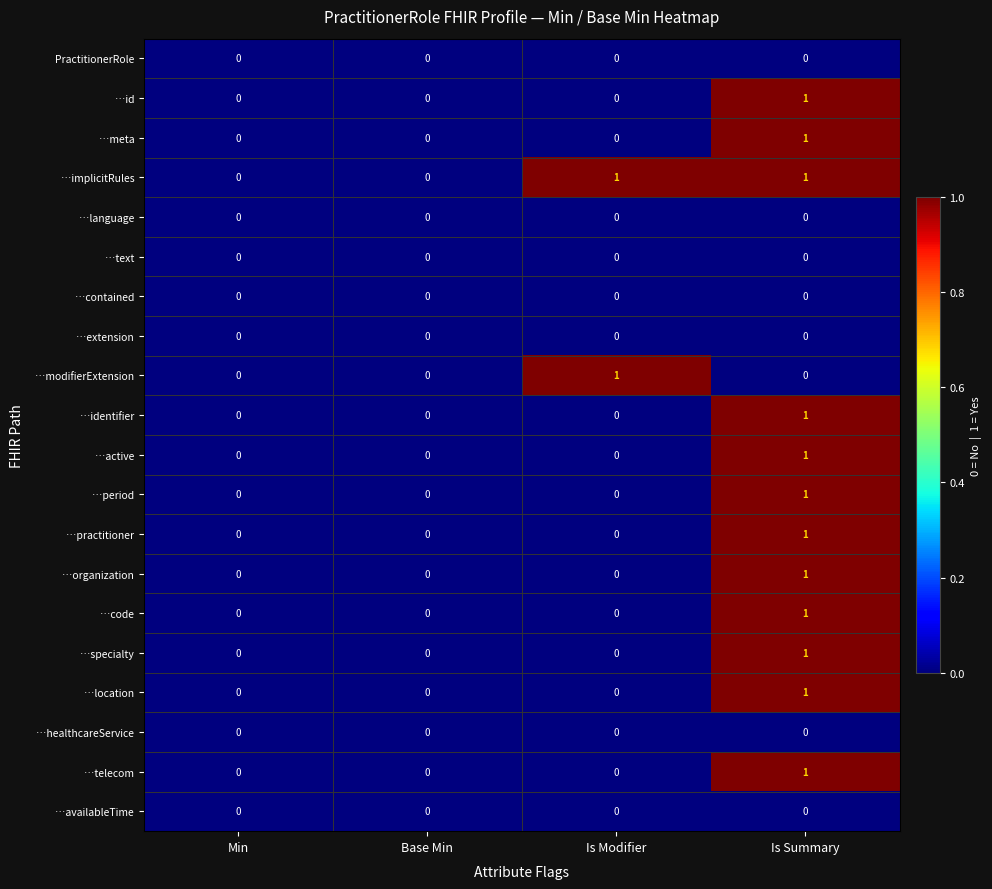

How many …id values are between 0 and 1?

4